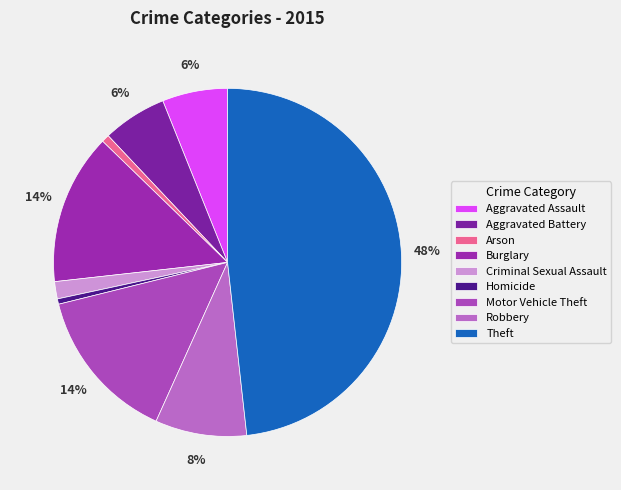

Does Theft account for over 50% of the chart?

No